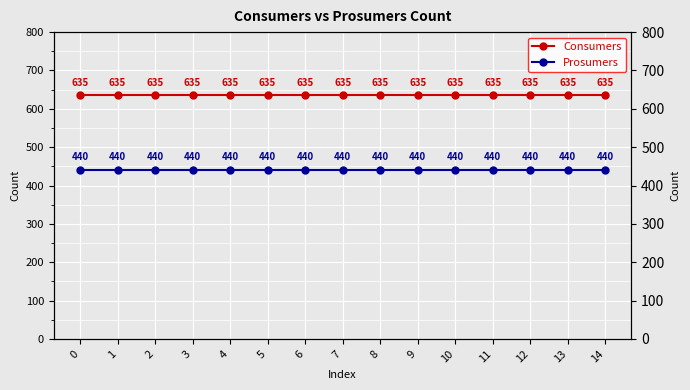

Does the chart display data point markers on the line(s)?

Yes